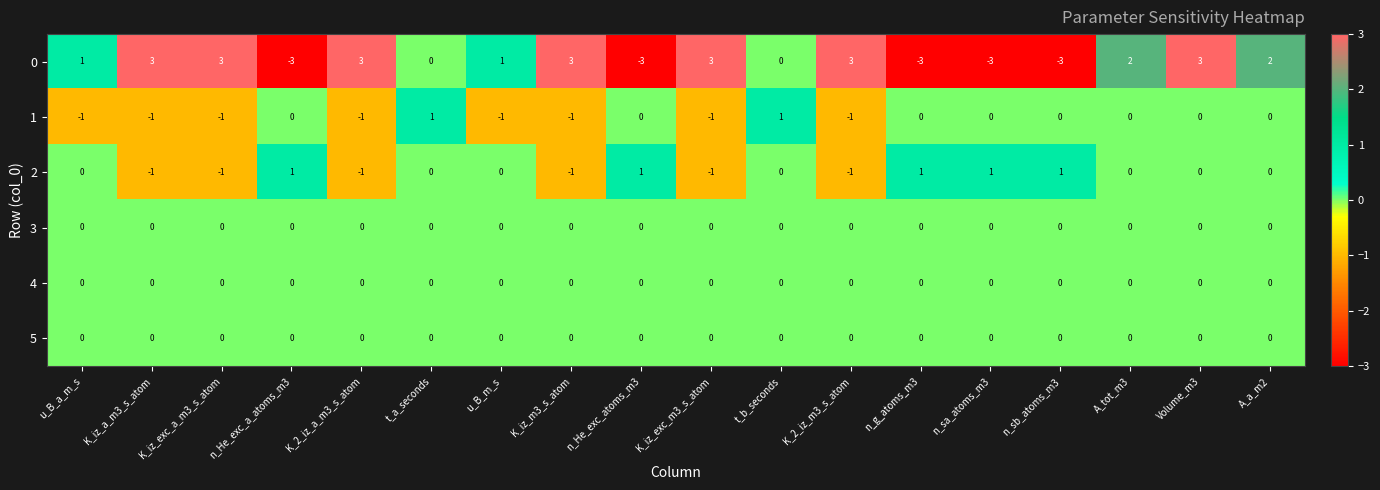

What is the smallest value displayed?

-3